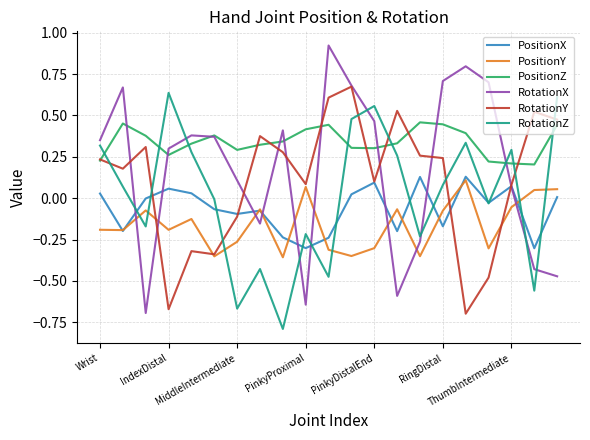

Which series has the largest range (max minus min)?

RotationX